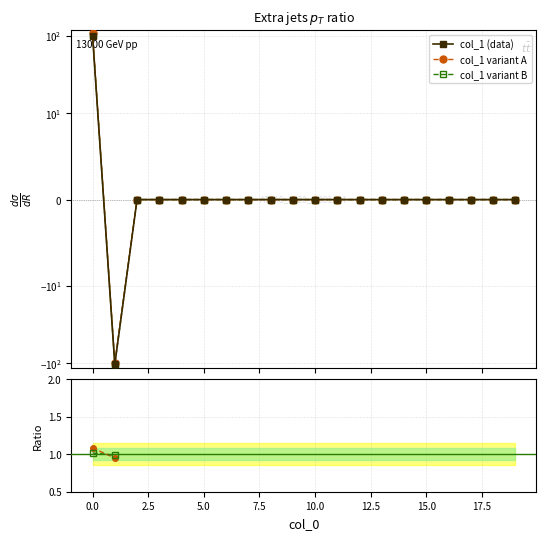

How many data points in col_1 variant B are above 0?

1